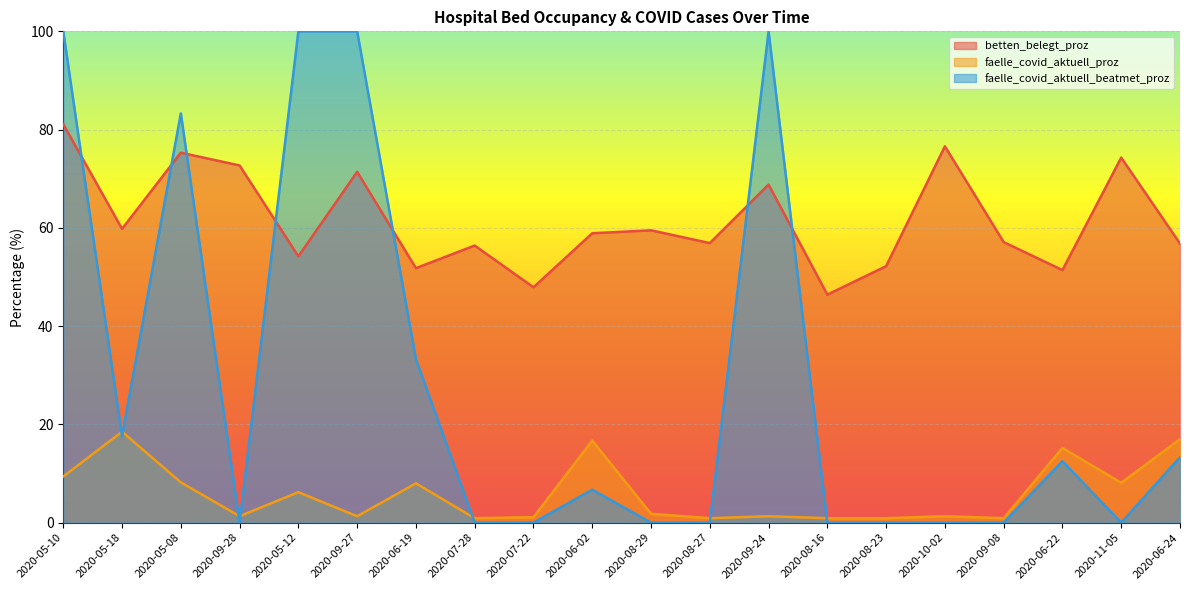

The betten_belegt_proz series shows 69.2 at 2020-08-16. True or false?

False